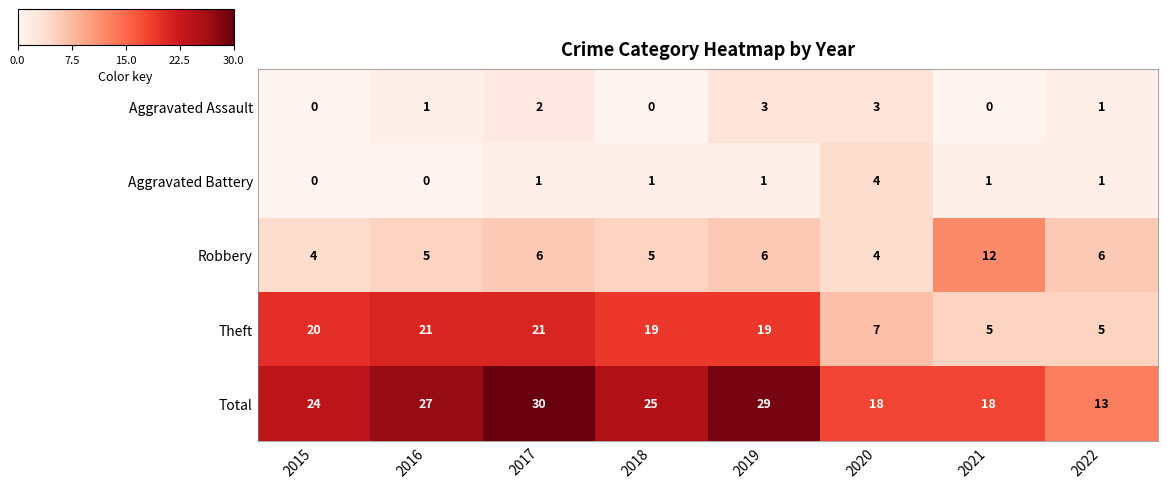

Which series has the largest range (max minus min)?

Total